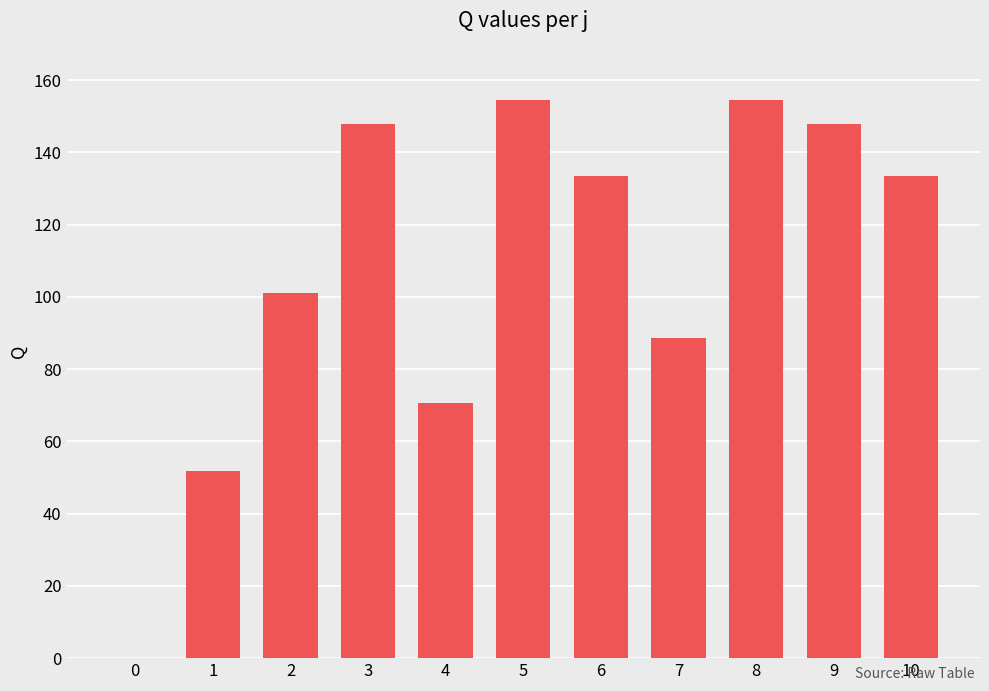

Reading left to right, what are all the values shown in this chart?

0=0.0	1=51.9	2=101.1	3=147.9	4=70.7	5=154.7	6=133.4	7=88.6	8=154.7	9=147.9	10=133.4